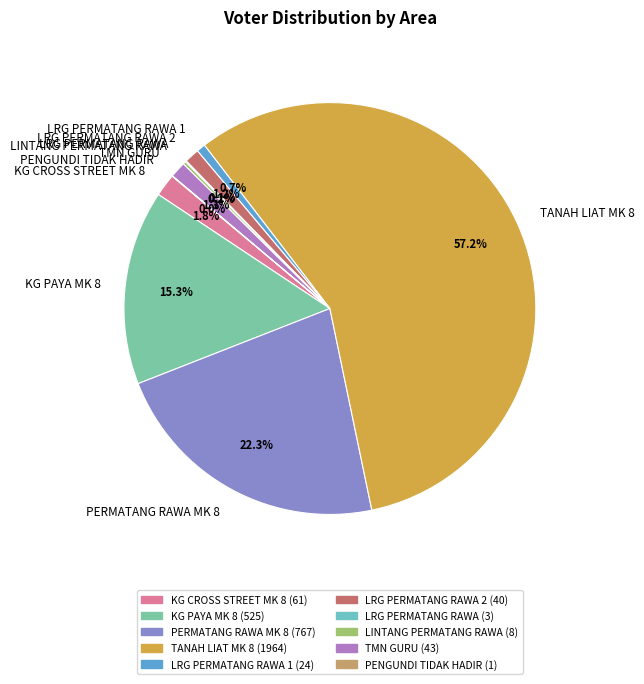

Which slice is the largest?

TANAH LIAT MK 8